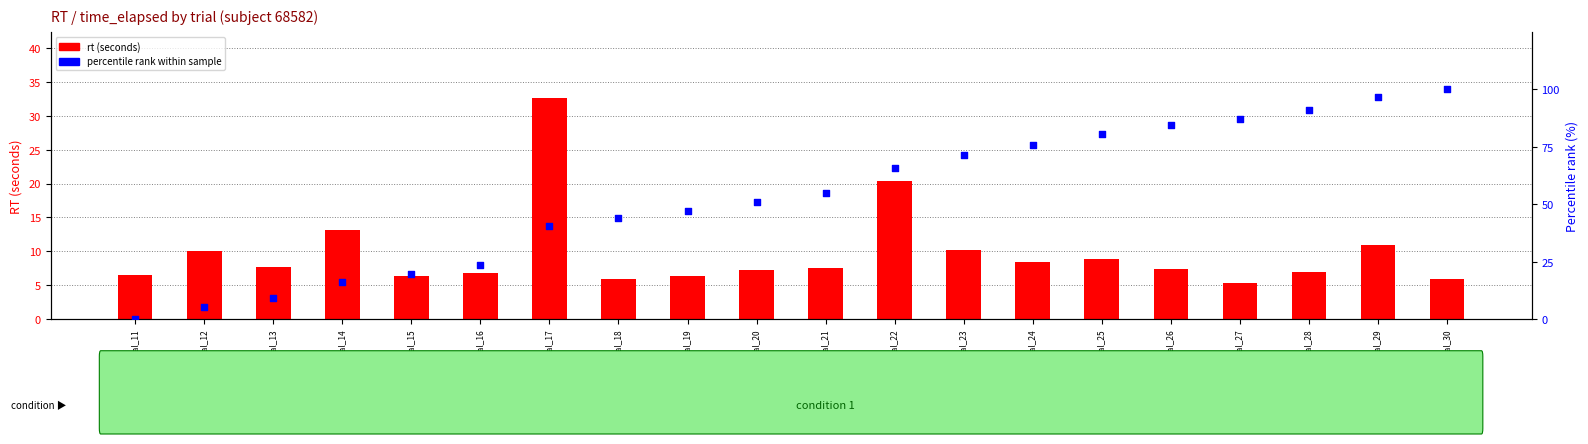

Which series reaches the maximum Y coordinate?

percentile rank within sample